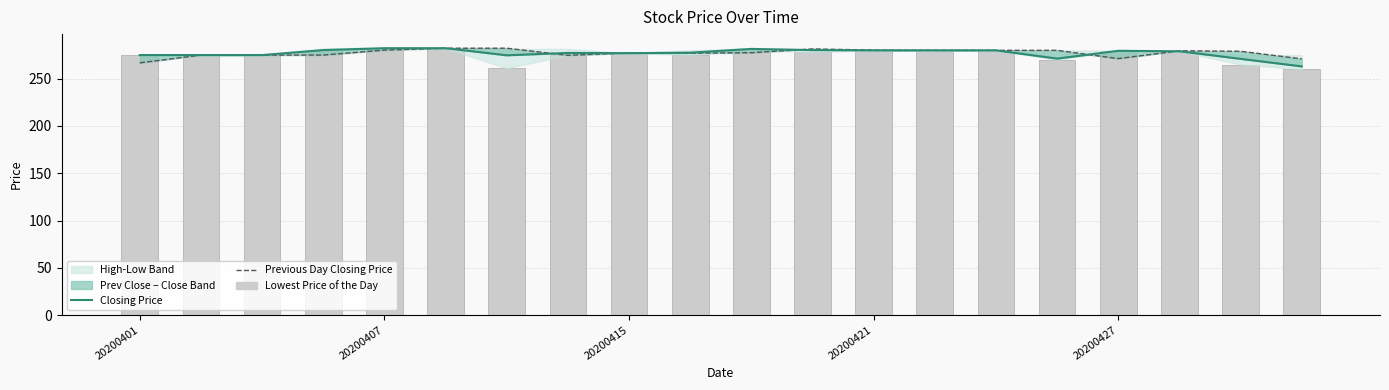

What is the total value across all series at 13?

840.0